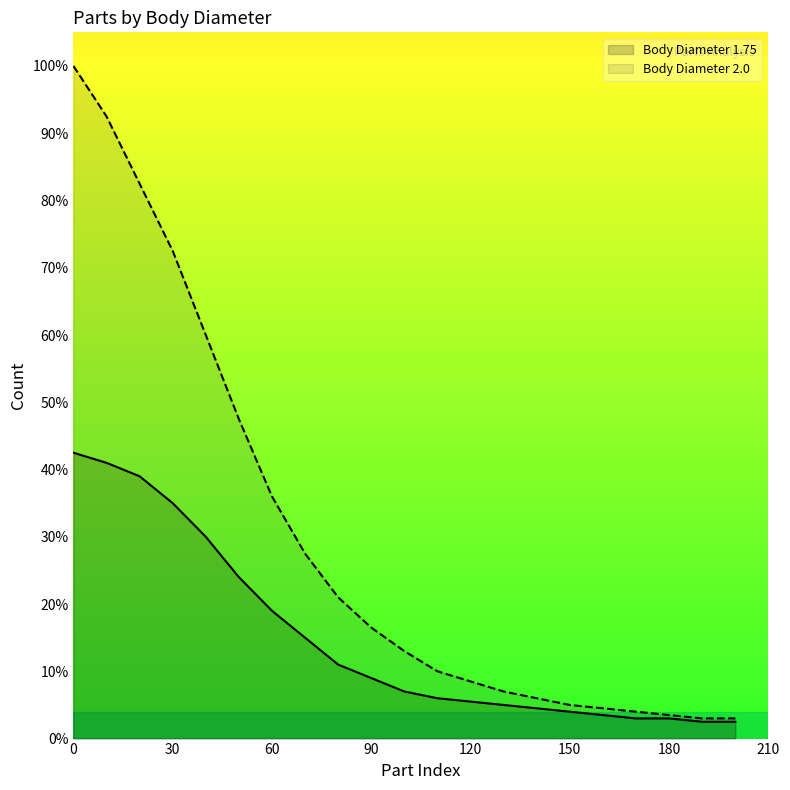

List the series in order of their peak value, lowest first.

Body Diameter 1.75, Body Diameter 2.0